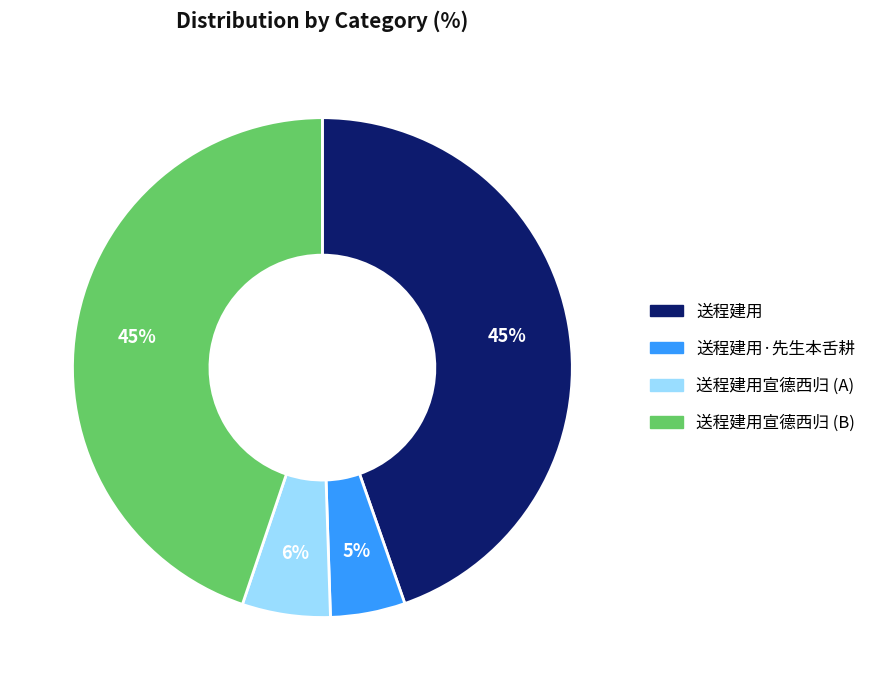

Is there a majority slice in this chart?

No